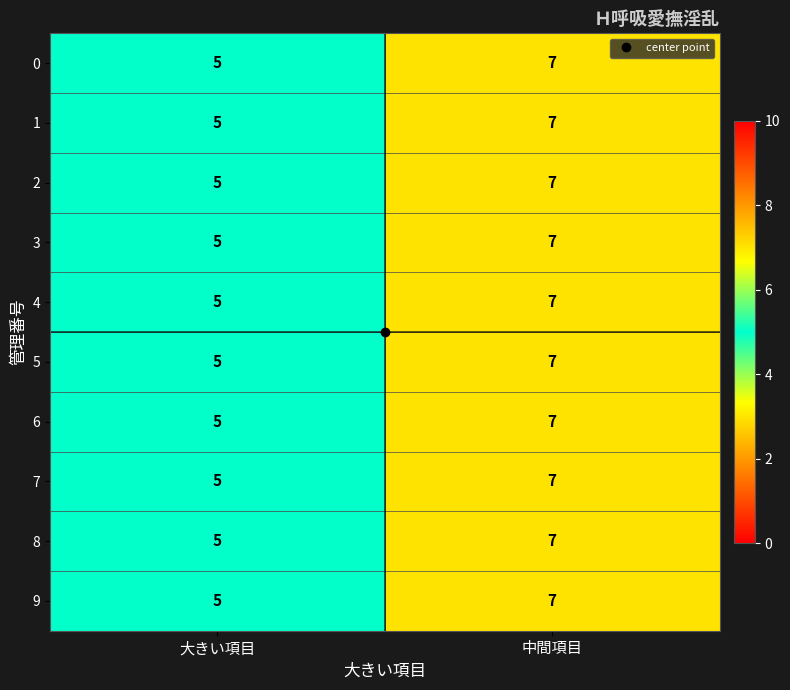

List the labels in order of 6 value, largest first.

中間項目, 大きい項目